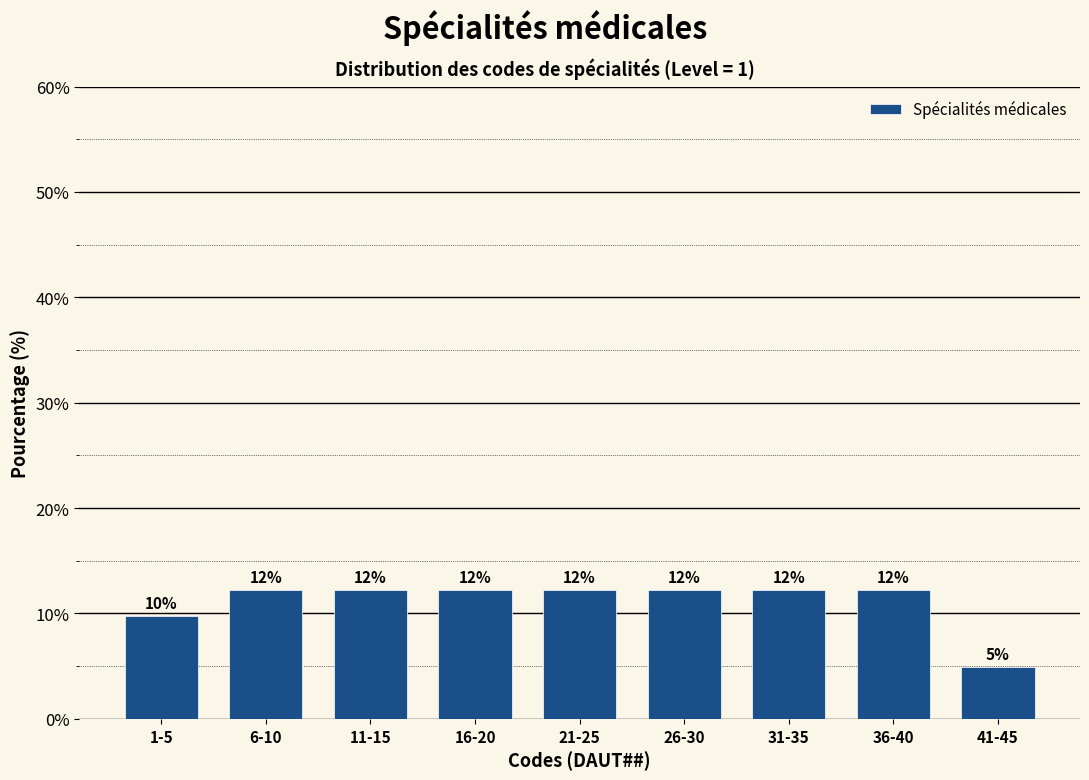

How many bars are there in total?

9